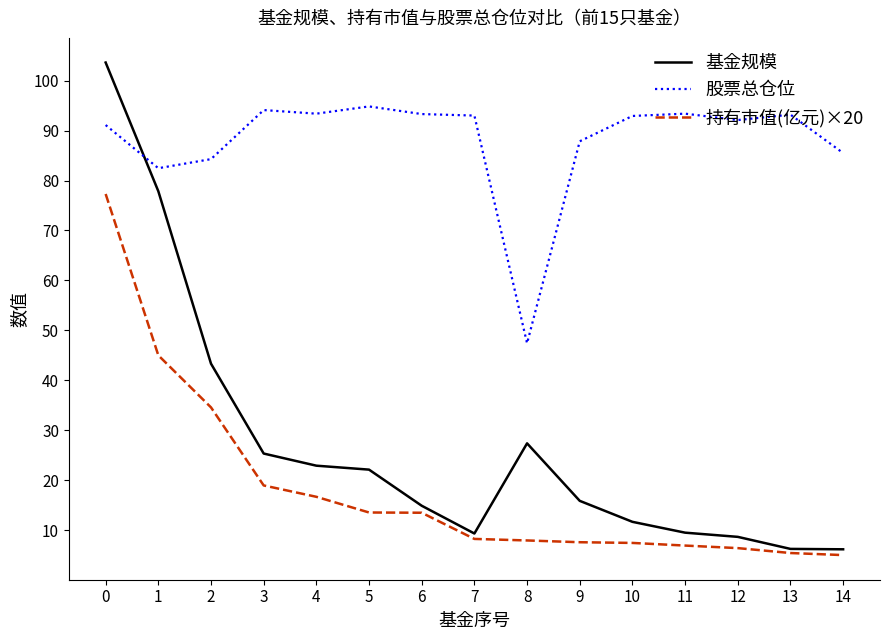

What is the difference between the 基金规模 values at 6 and 7?

5.6